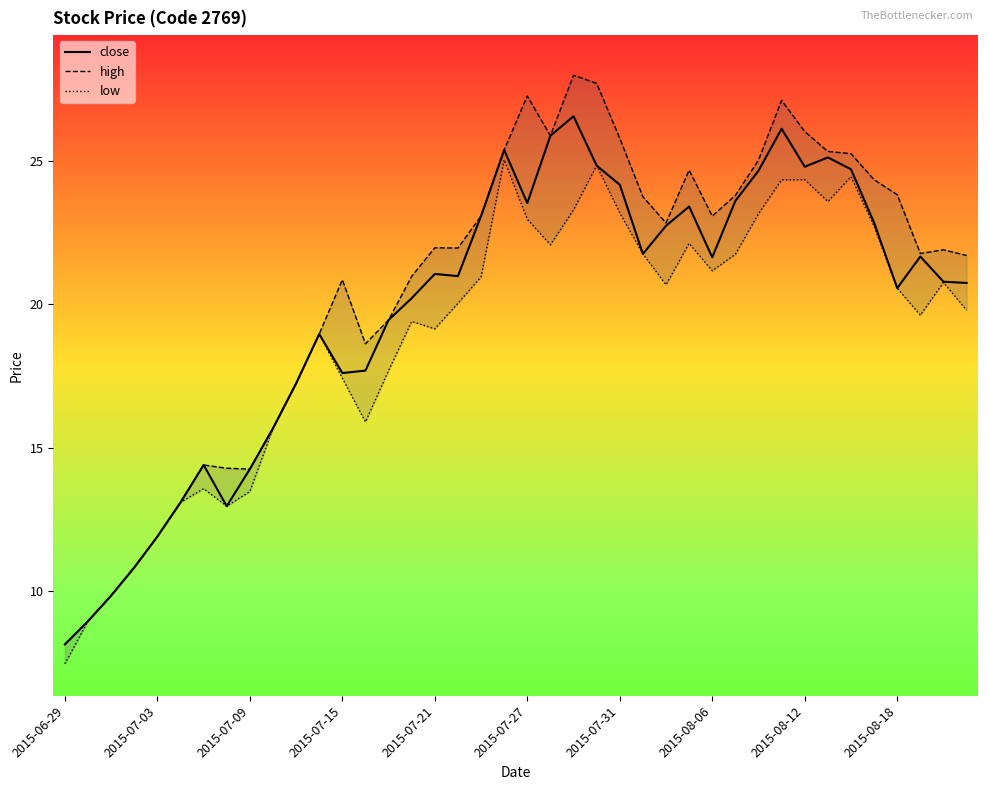

What is the average value of the close series?

19.8